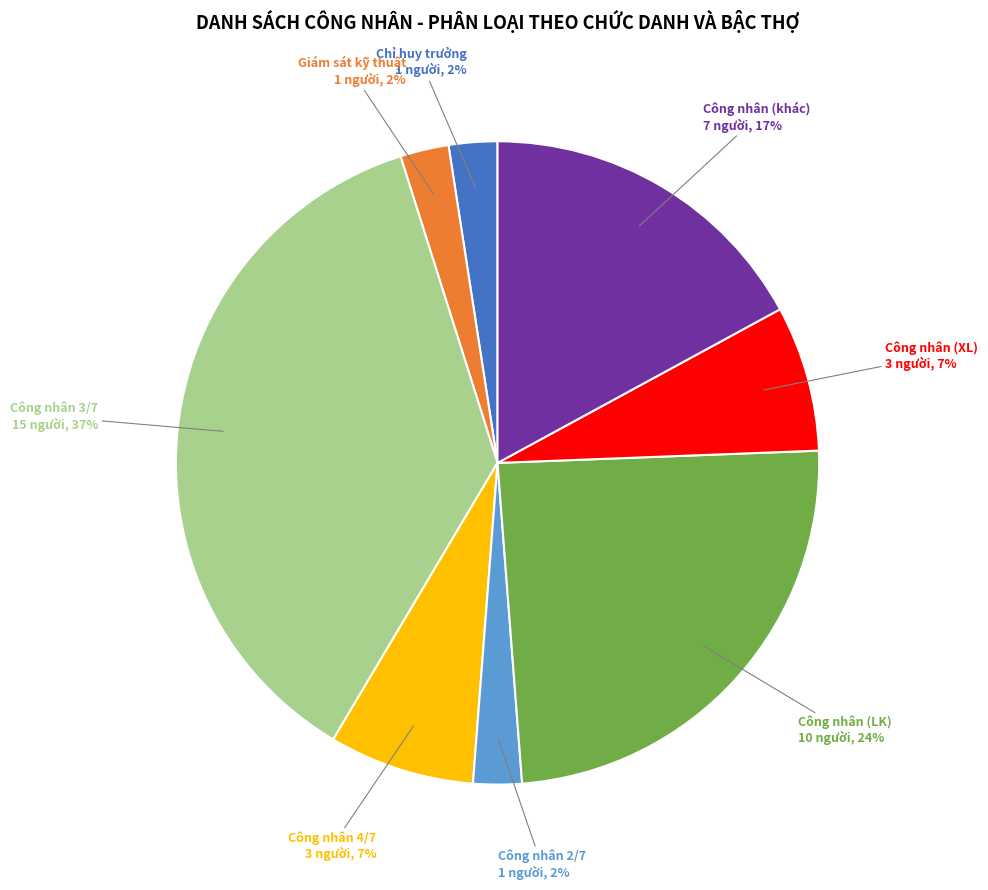

To the nearest percent, what is the difference between the Công nhân (khác) and Công nhân (LK) slice percentages?

7%